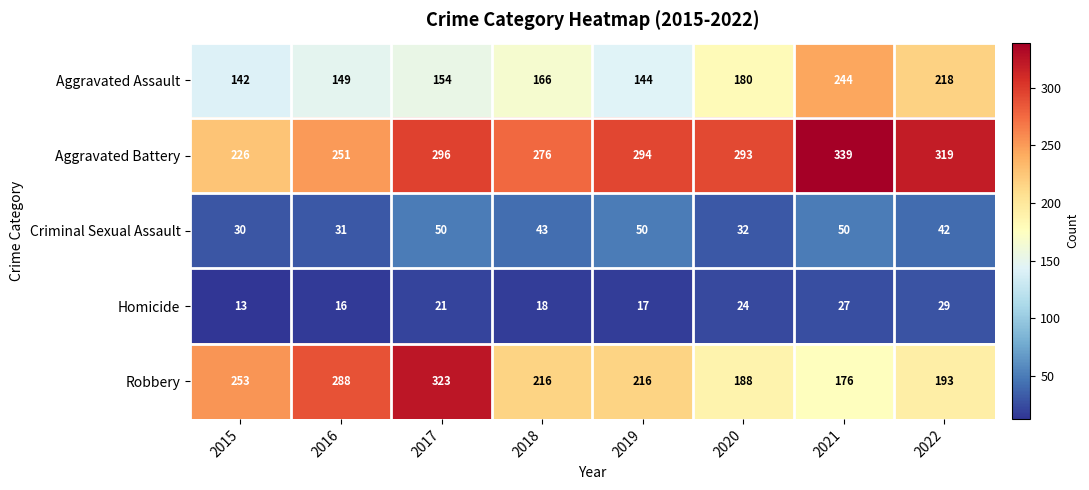

Count the number of data series in this chart.

5